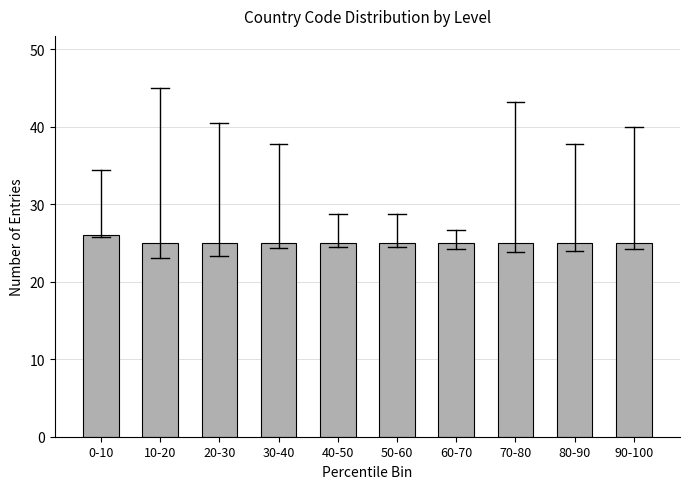

Reading right to left, list all the values displayed in this chart.

25	25	25	25	25	25	25	25	25	26